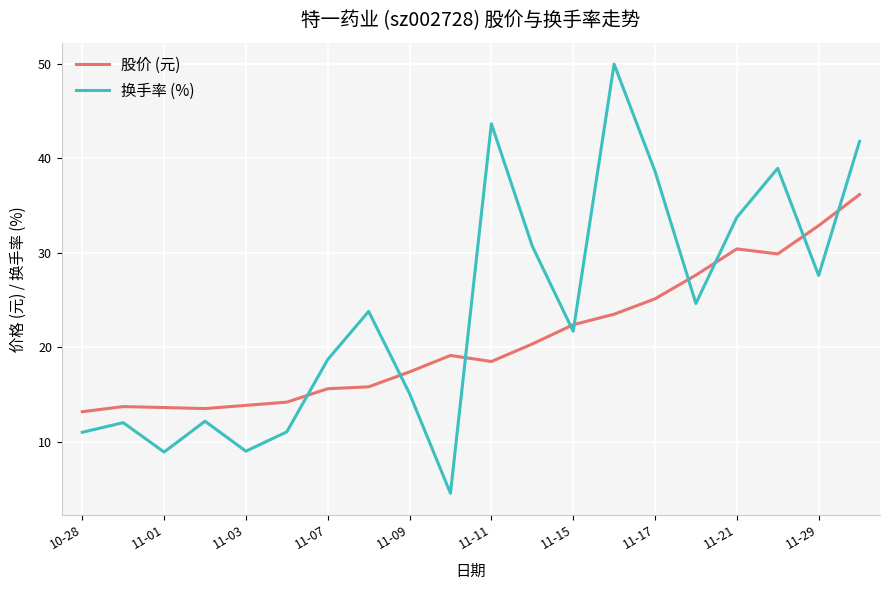

What is the maximum value for 股价 (元)?

36.2